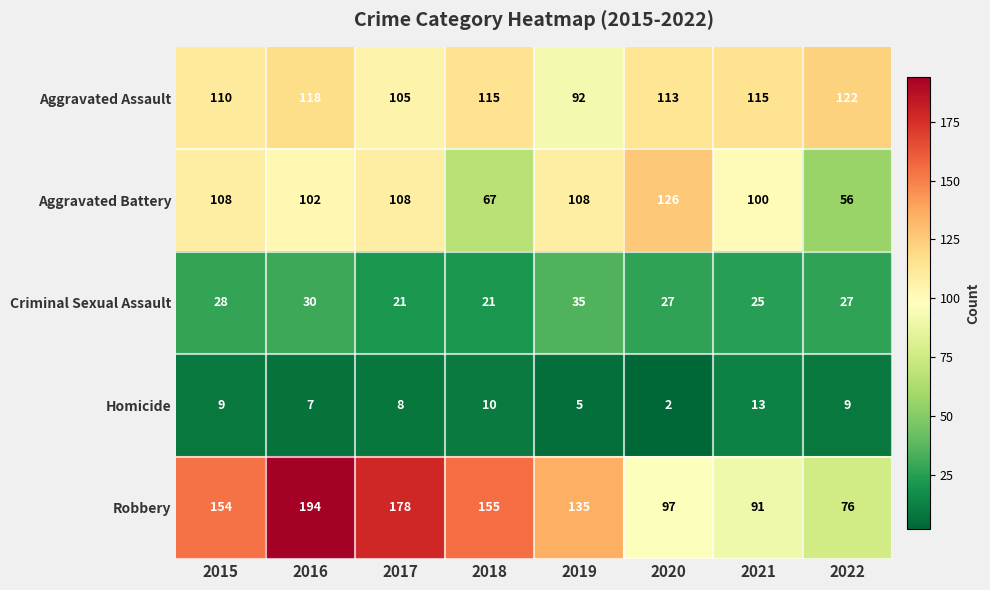

What is the total value across all series at 2021?

344